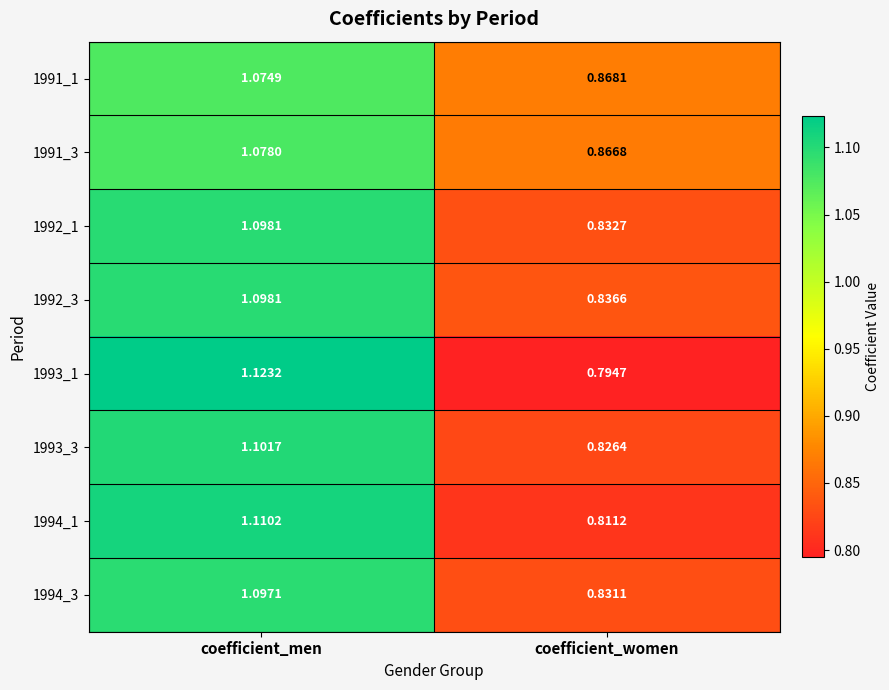

Which category has the lowest value in the 1992_3 series?

coefficient_women